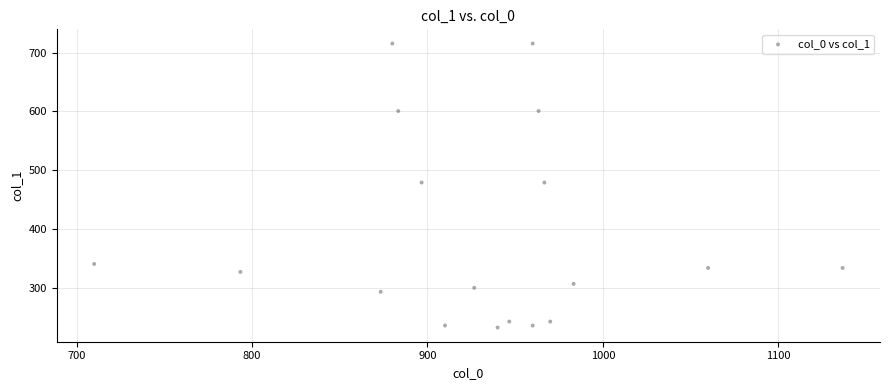

What is the range of Y values (max minus min)?

482.6